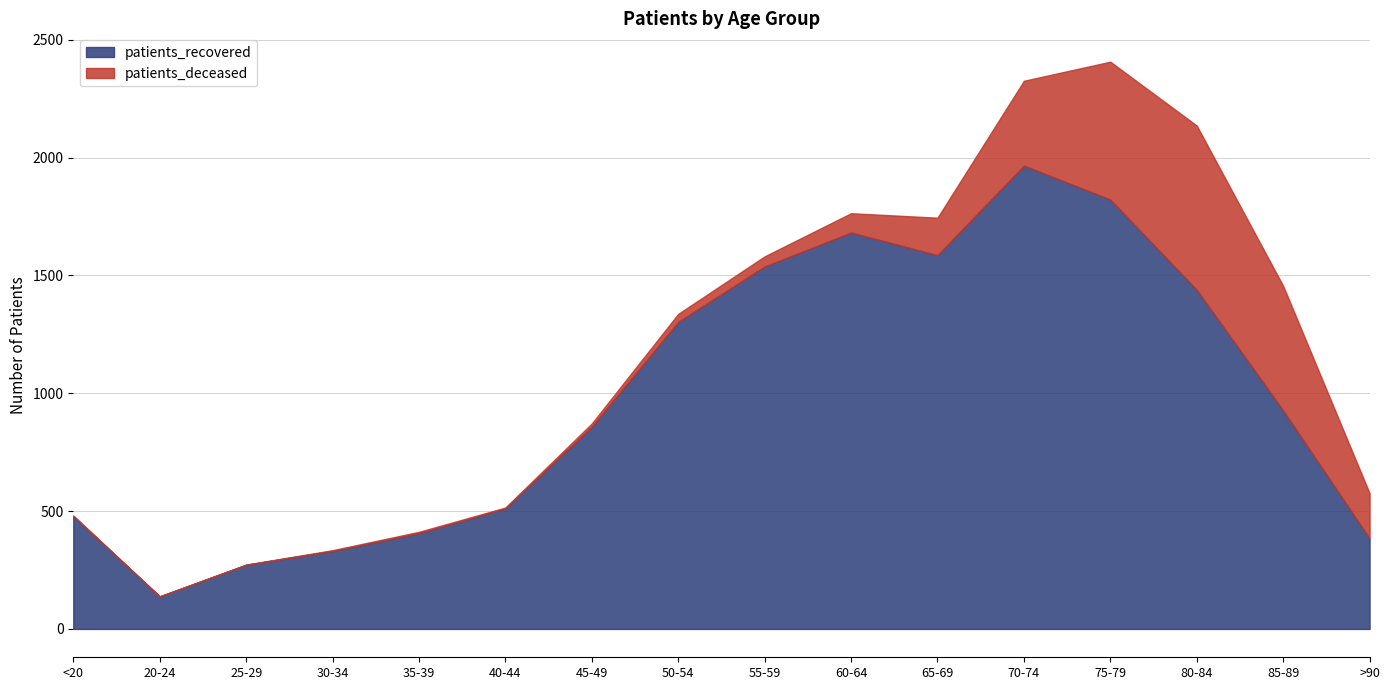

What are all the series names shown in the legend?

patients_recovered, patients_deceased